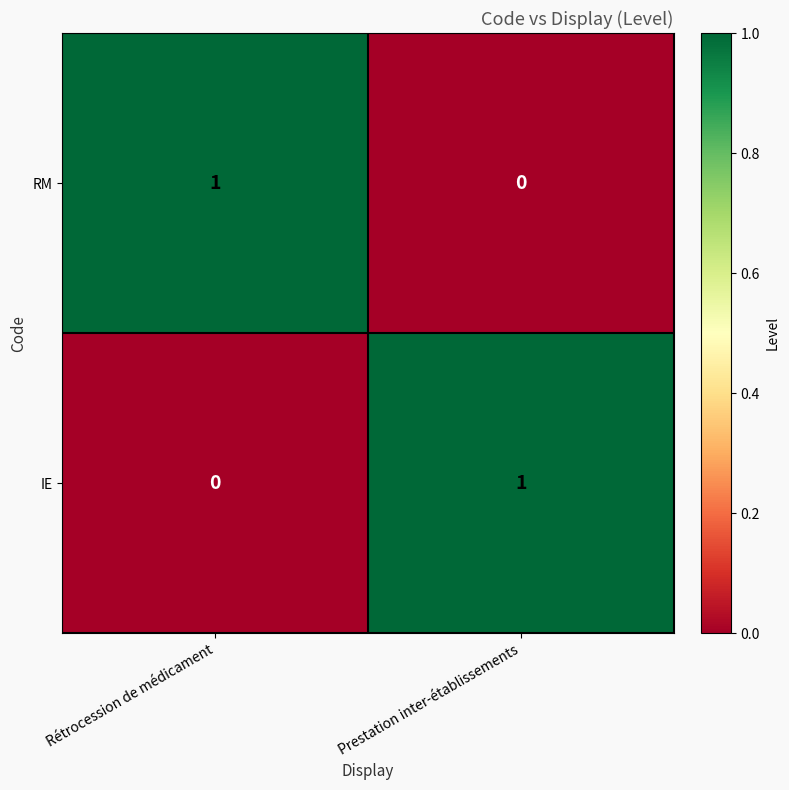

How many values in the RM series are below 1?

1